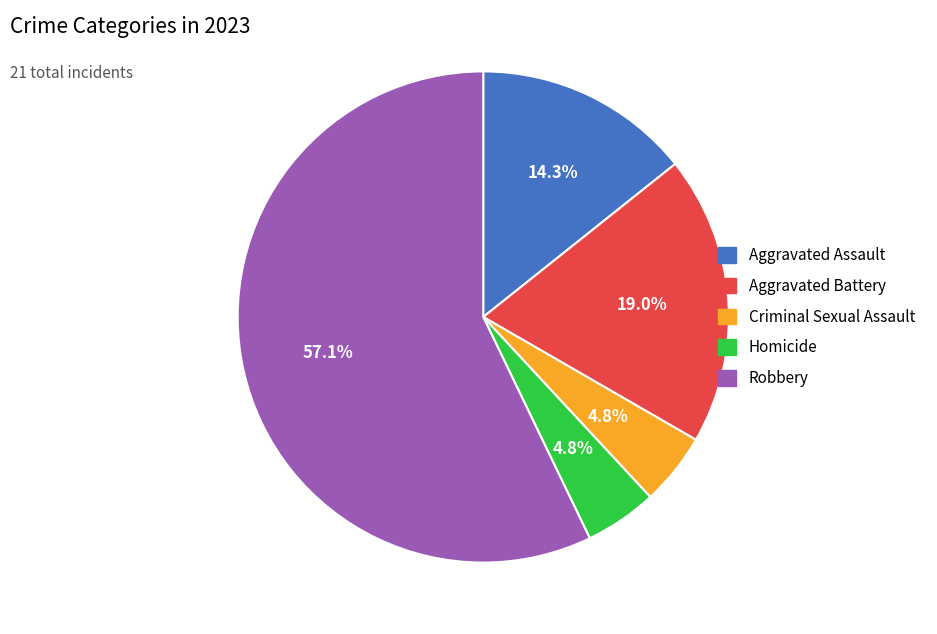

What is the ratio of the value at Aggravated Battery to the value at Criminal Sexual Assault?

4.0